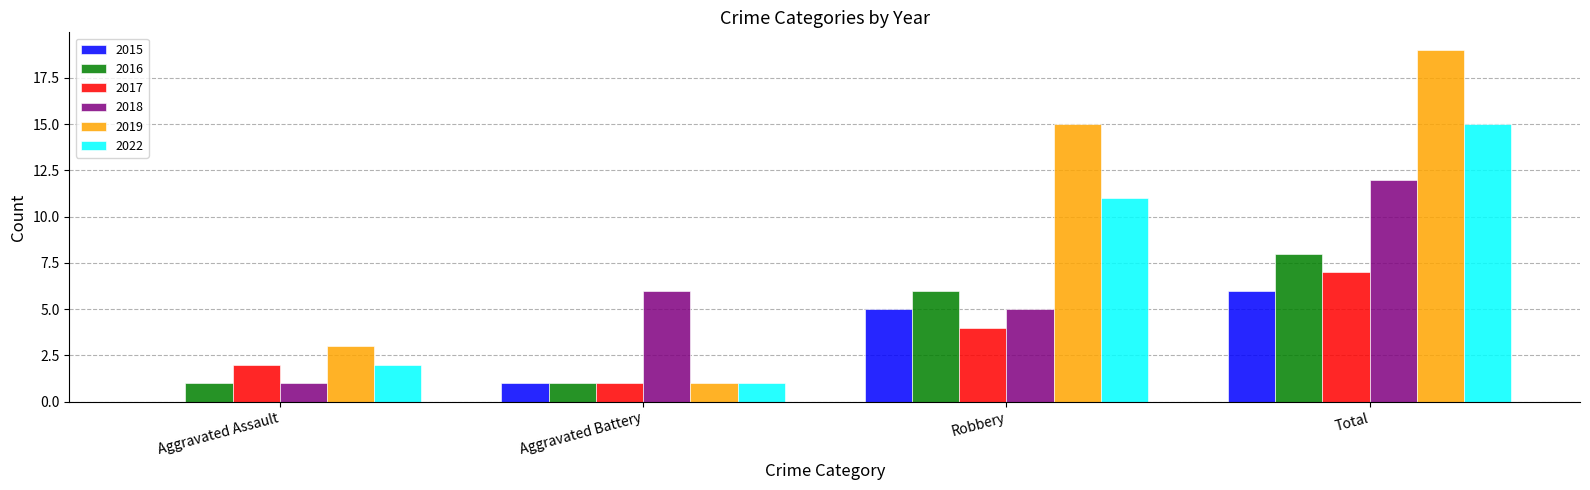

Which series has the largest range (max minus min)?

2019